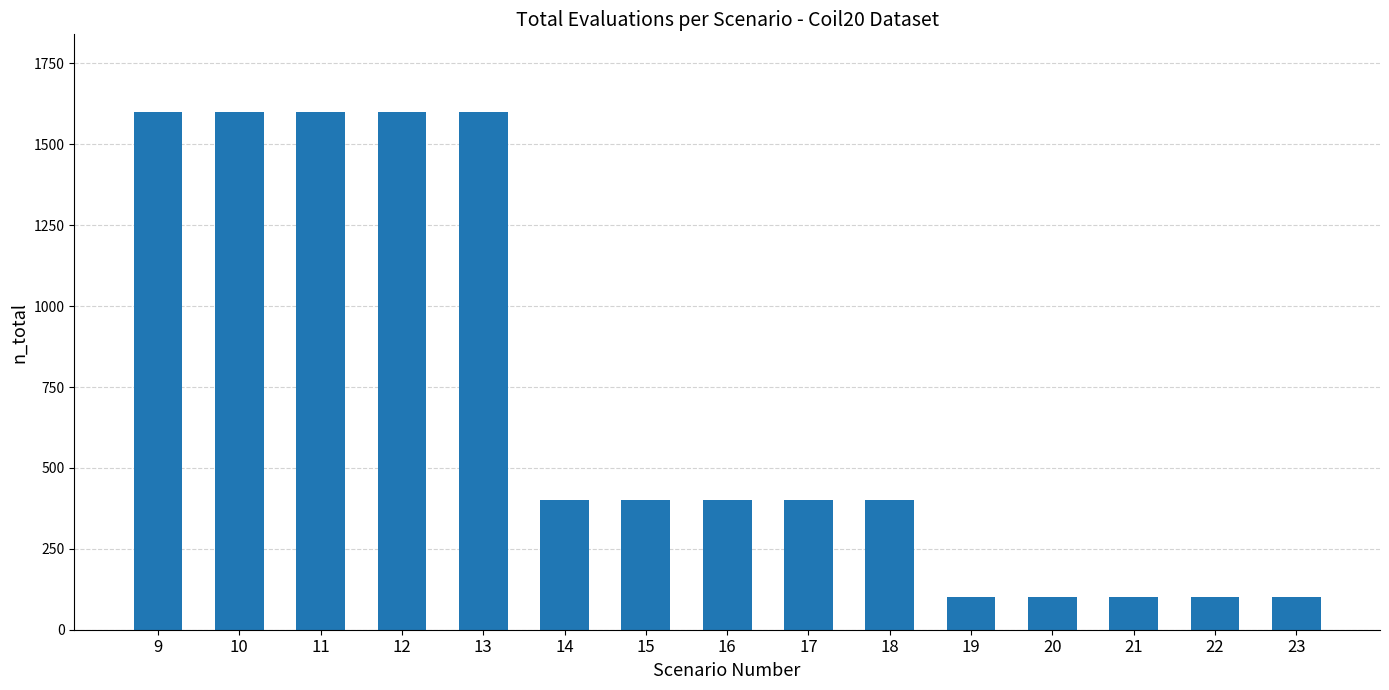

What is the smallest value displayed?

100